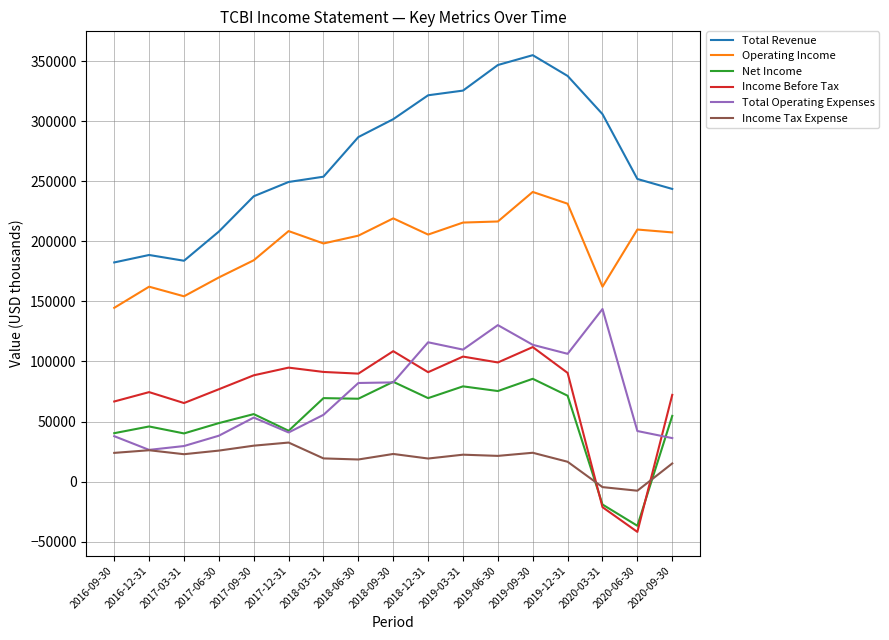

List the series in order of their peak value, highest first.

Total Revenue, Operating Income, Total Operating Expenses, Income Before Tax, Net Income, Income Tax Expense